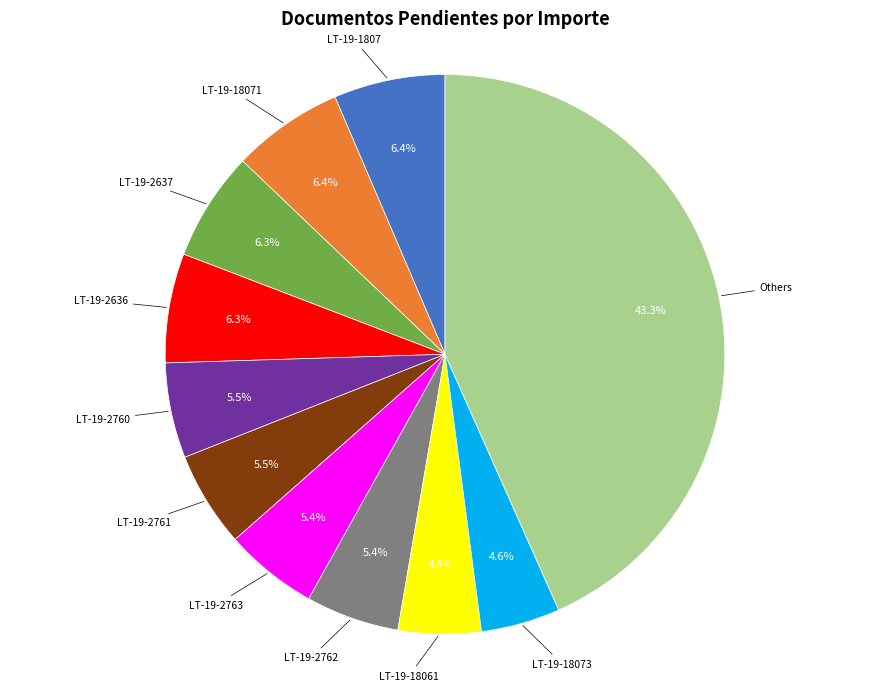

What is the ratio of the value at LT-19-18071 to the value at LT-19-2763?

1.2